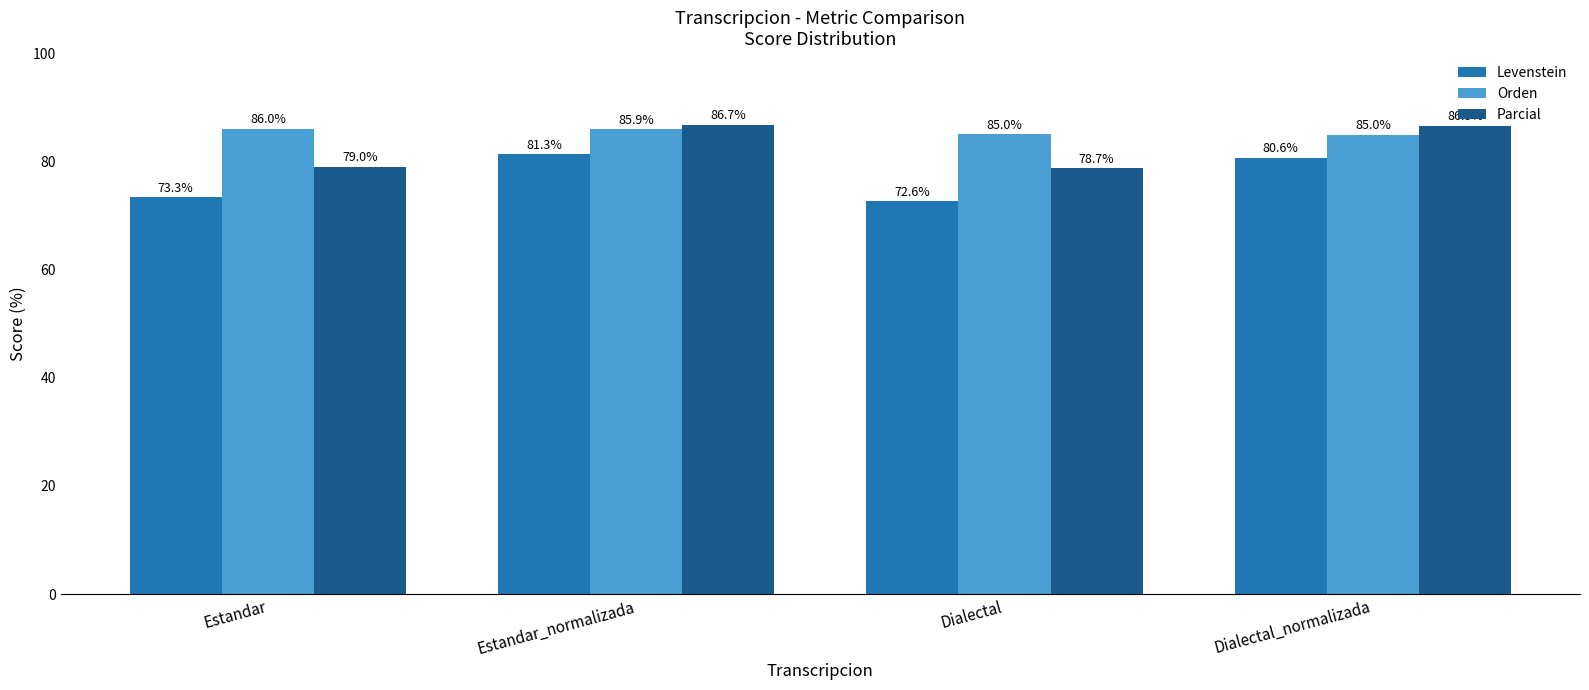

Reading right to left, transcribe all the data shown in this chart.

Levenstein: 80.6	72.6	81.3	73.3
Orden: 85.0	85.0	85.9	86.0
Parcial: 86.5	78.7	86.7	79.0